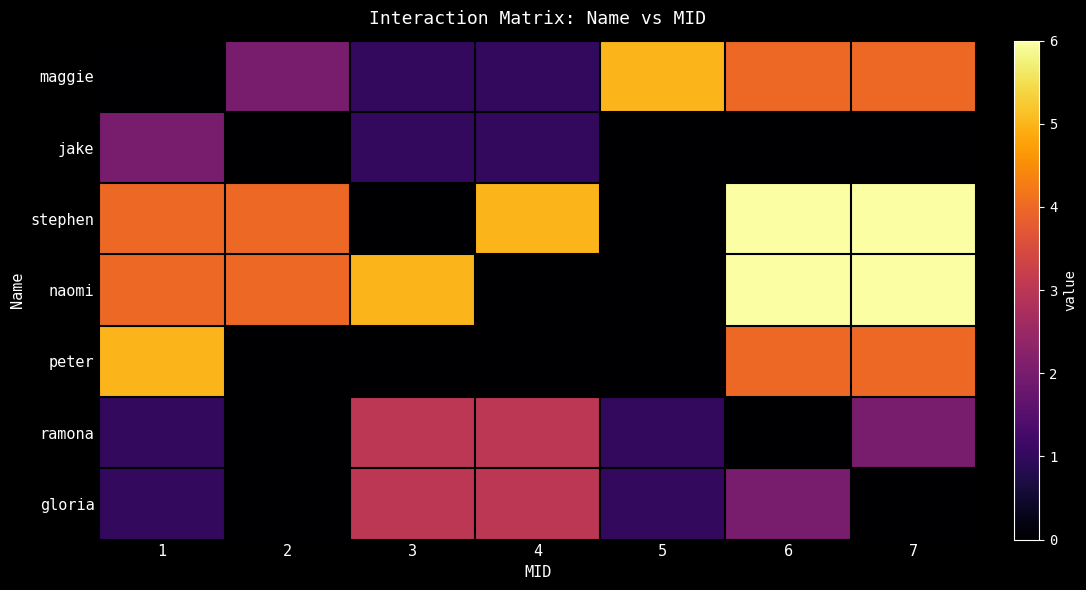

How many series are shown in this chart?

7